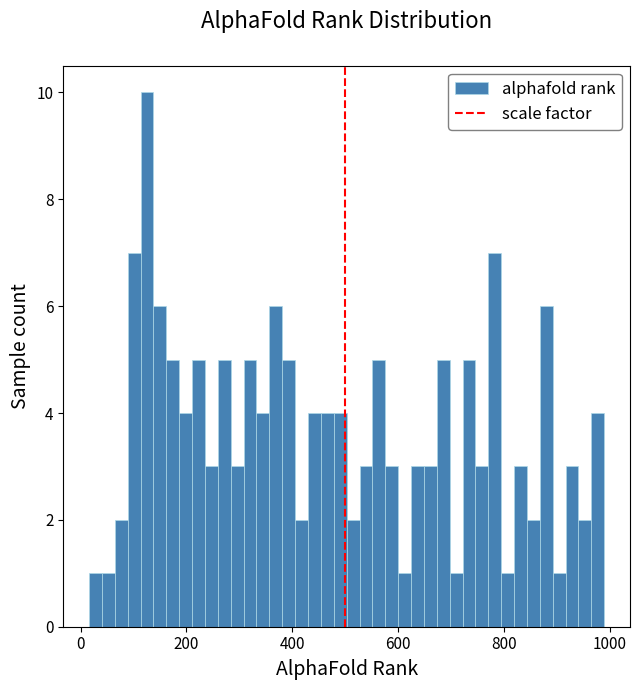

Read against the x-axis, roughly where is the centre of the tallest bar?

120